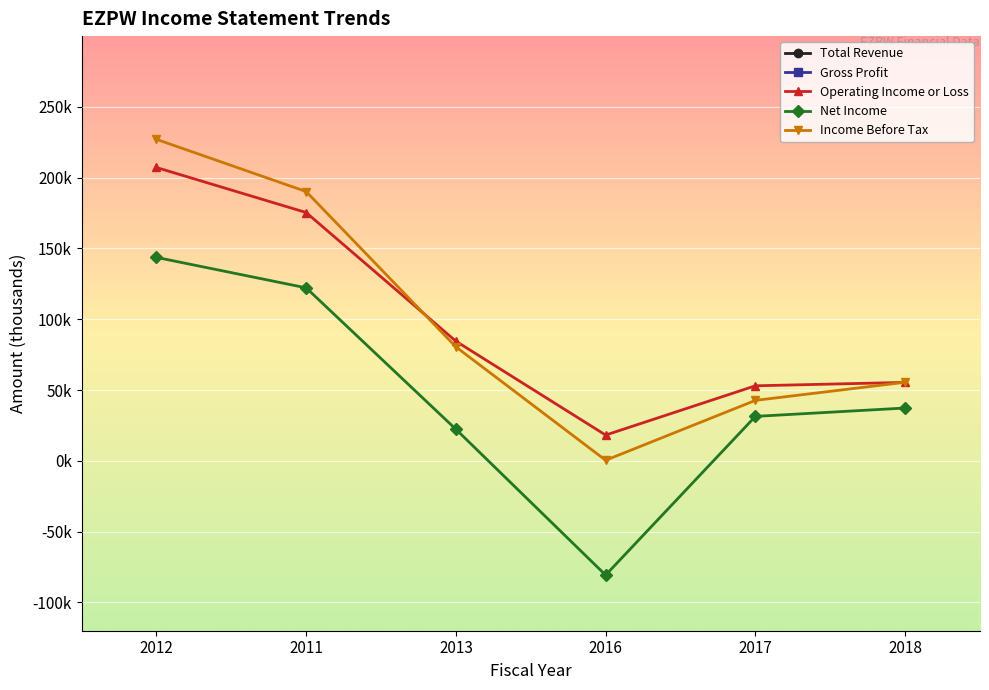

Reading right to left, transcribe all the data shown in this chart.

Total Revenue: 2018=812200	2017=748000	2016=730500	2013=970200	2011=852800	2012=964500
Gross Profit: 2018=481600	2017=435500	2016=428200	2013=602900	2011=487500	2012=607500
Operating Income or Loss: 2018=55400	2017=53000	2016=18200	2013=84500	2011=175400	2012=207200
Net Income: 2018=37300	2017=31400	2016=-80700	2013=22300	2011=122200	2012=143700
Income Before Tax: 2018=55500	2017=42700	2016=400	2013=80500	2011=190200	2012=227100